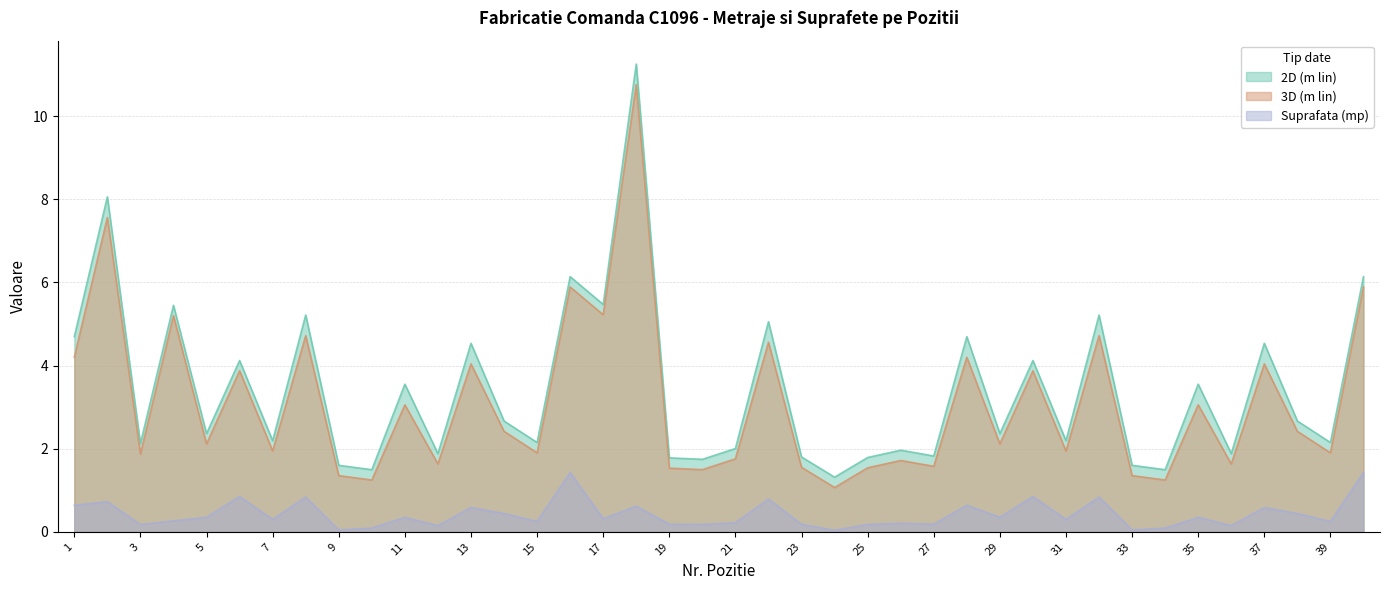

Is the value of Suprafata (mp) at 25 greater than the value of 3D (m lin) at 11?

No